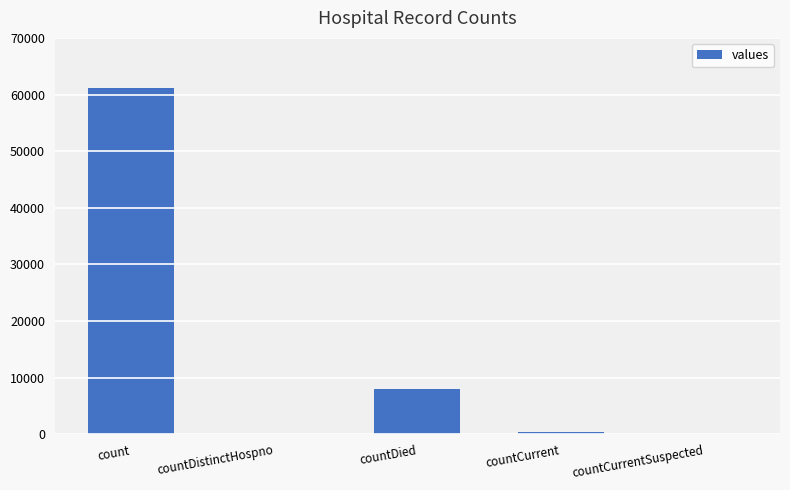

What is the greatest value displayed?

61152